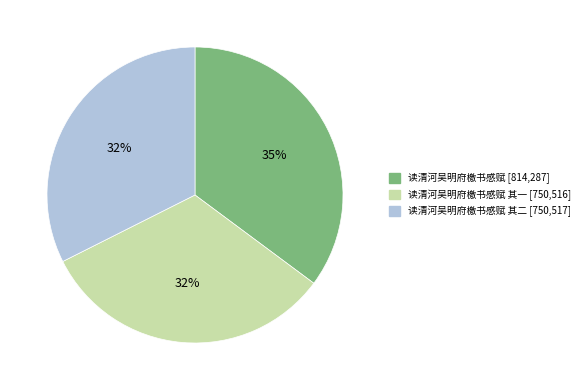

Does any single category account for the majority?

No